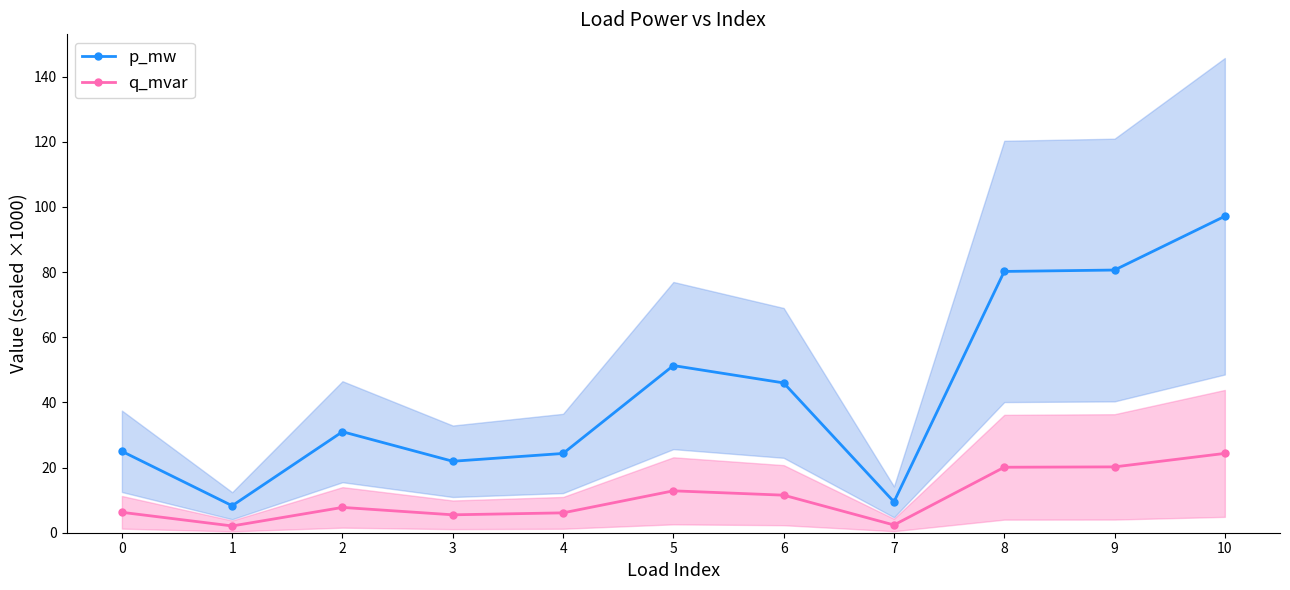

What is the value of the q_mvar point at the 7th from the left?

11.5